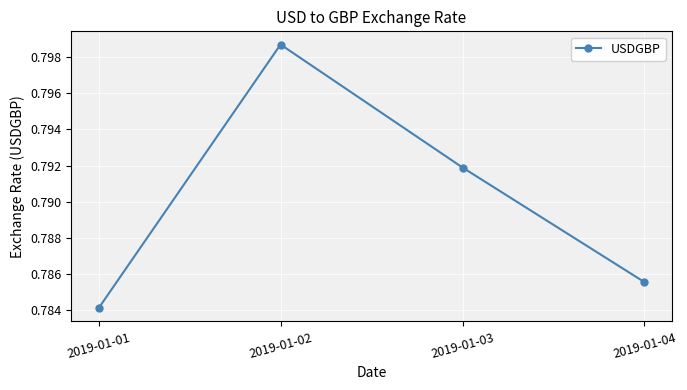

How many values are between 0 and 1?

4